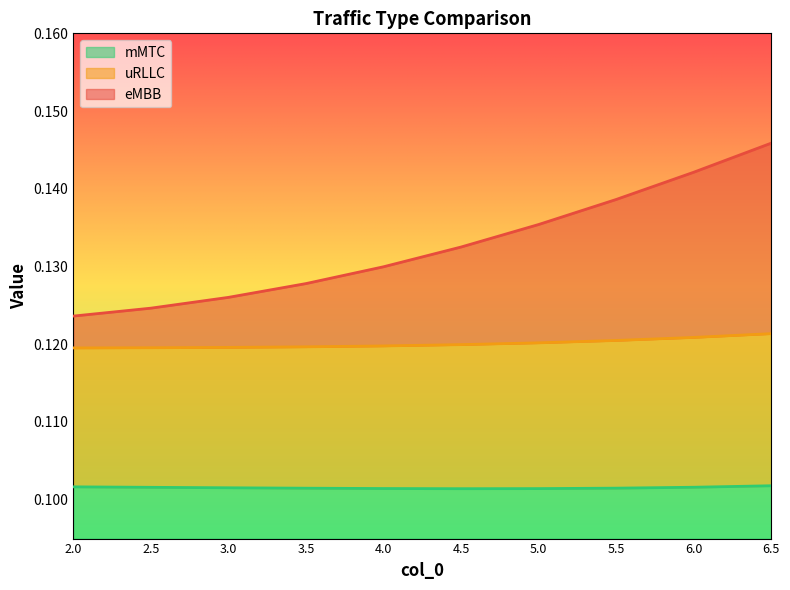

At which category is the sum across all series the highest?

6.5